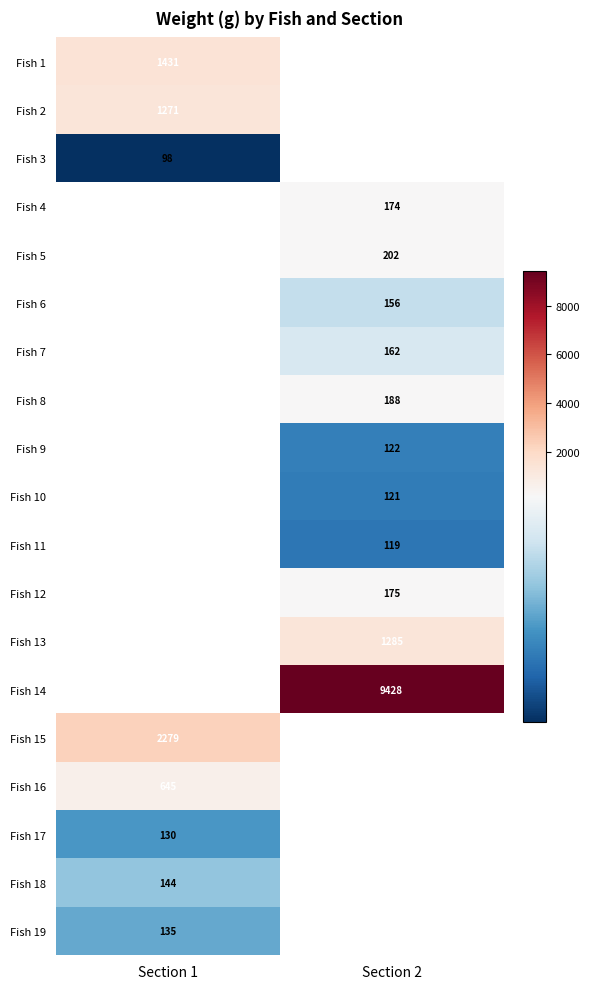

Which has a higher value, Section 2 or Section 1?

Section 1